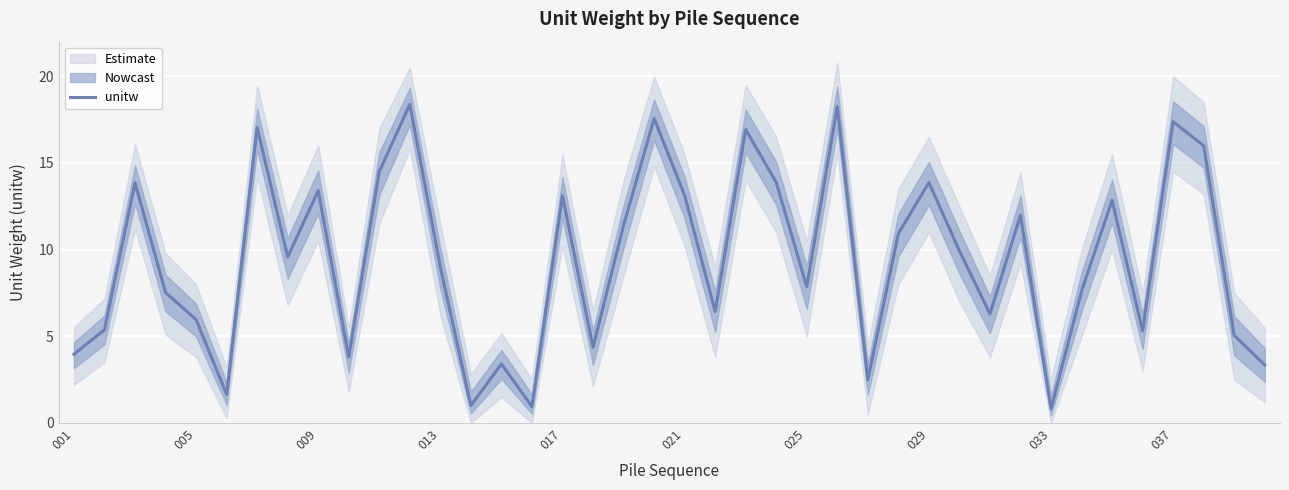

The unitw series shows 9.0 at 009. True or false?

False